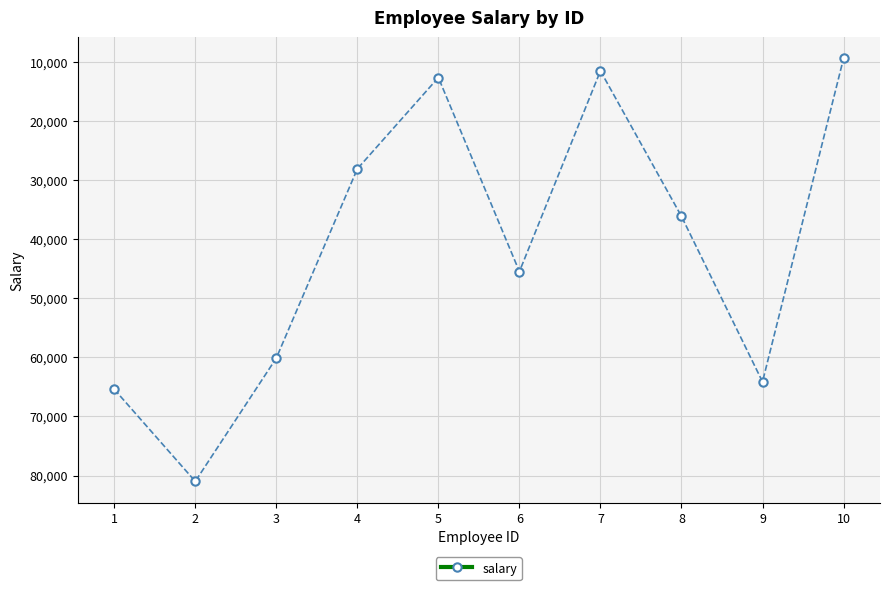

How many values are below 45464?

5